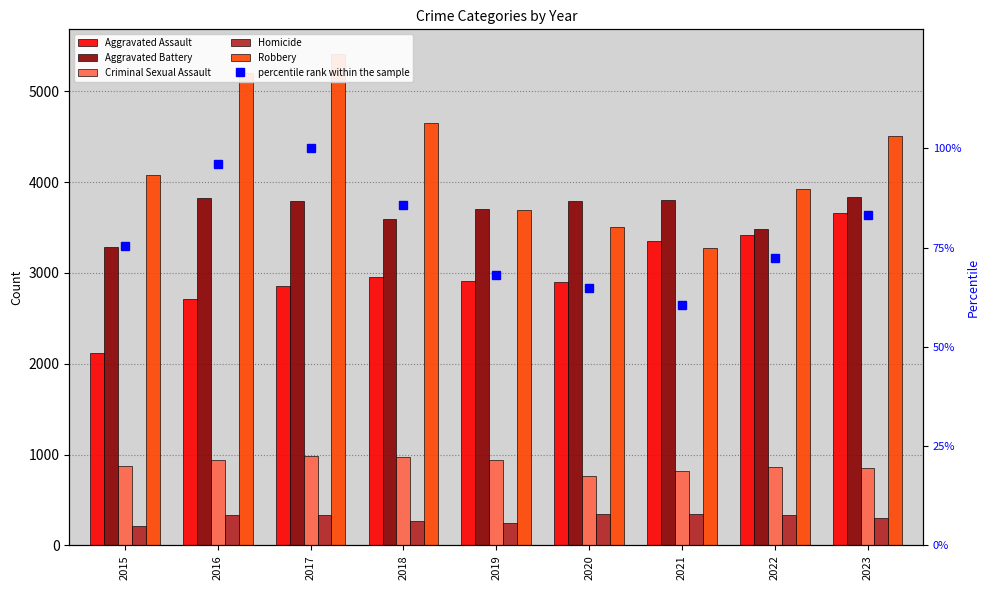

Which series has the widest spread of values?

Robbery